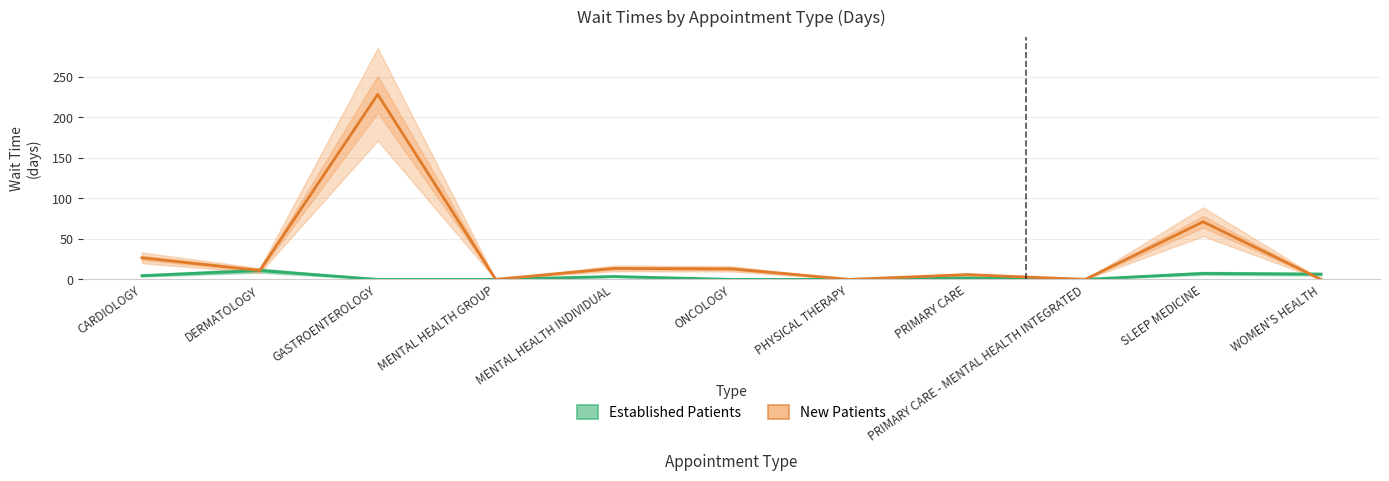

Where is the first local maximum for New Patients?

GASTROENTEROLOGY